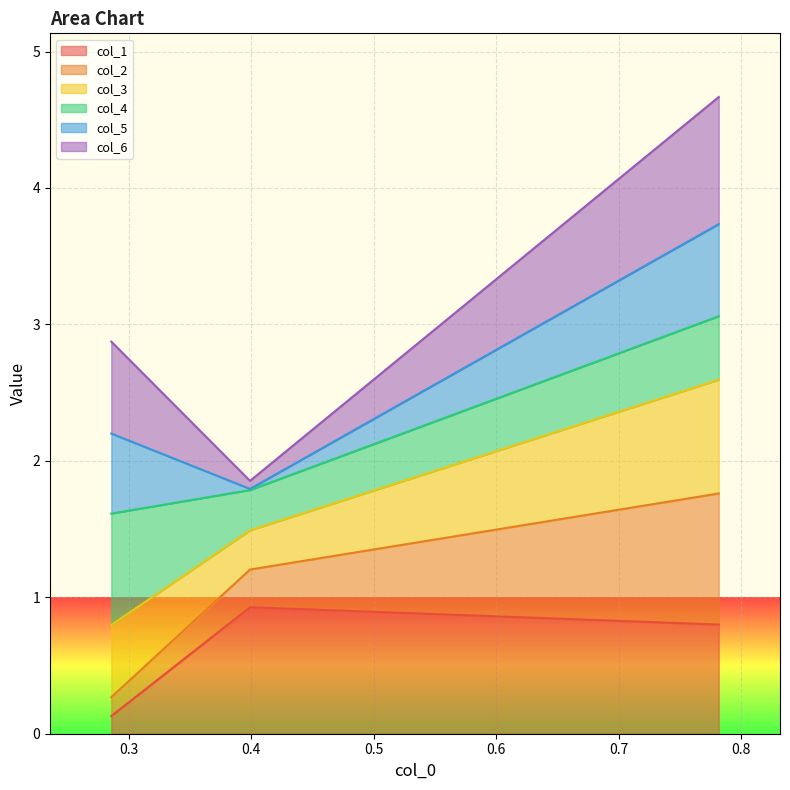

At which category is the sum across all series the highest?

row_2